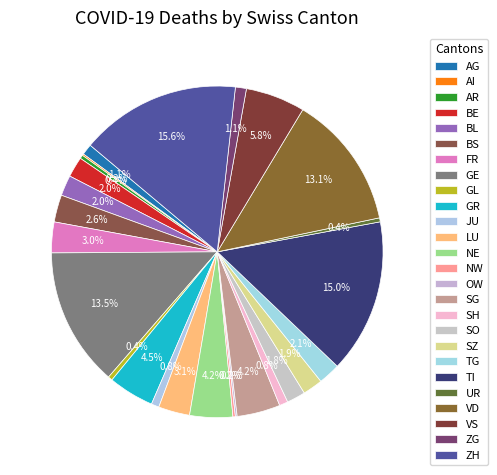

Which category has the biggest portion of the pie?

ZH